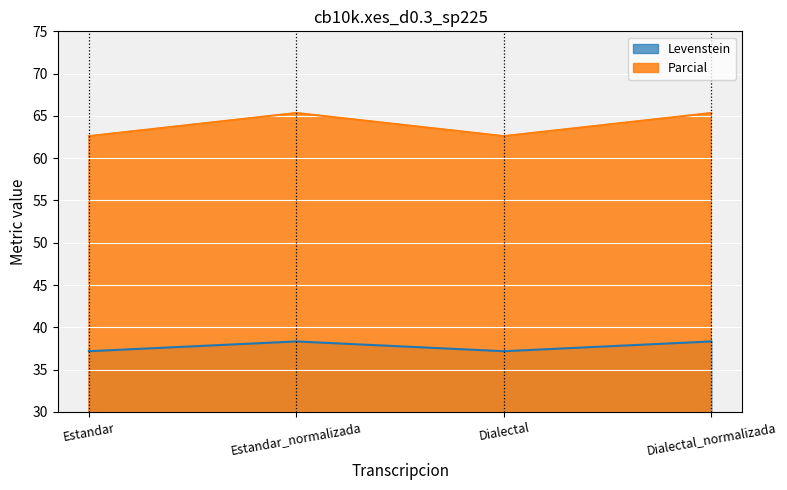

True or false: Parcial has more than 2 interior local peaks.

False